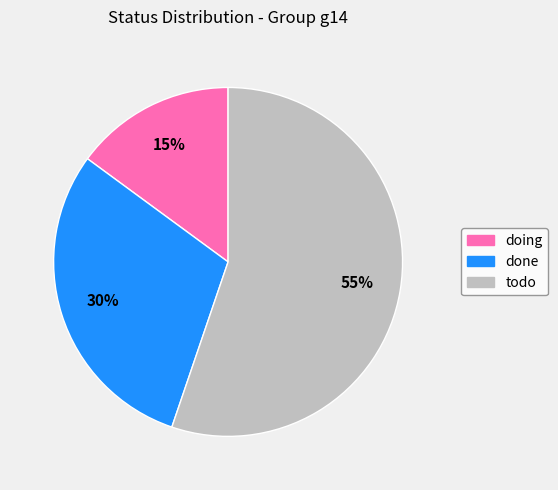

Which category has the smallest portion of the pie?

doing